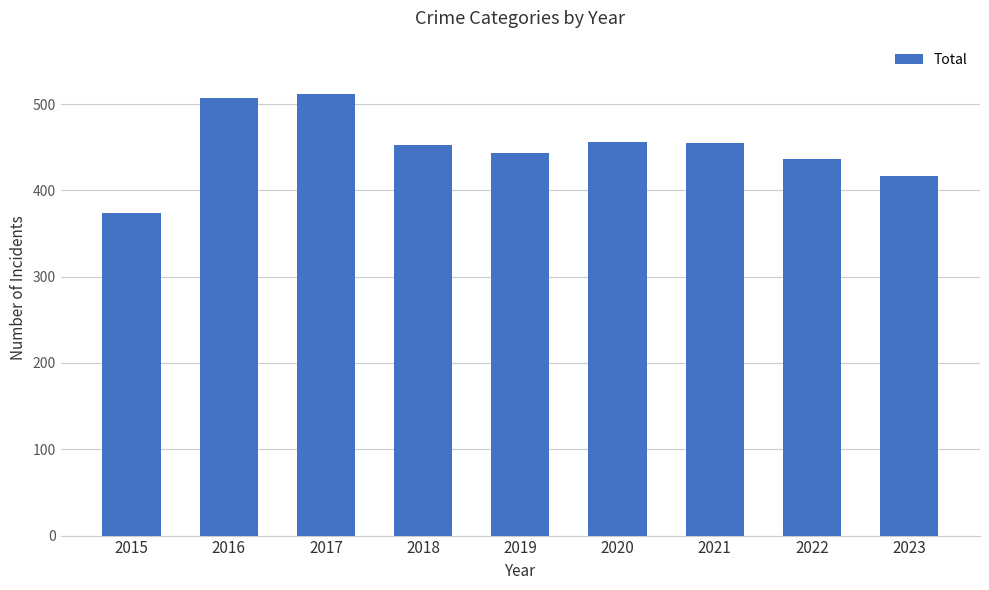

Which category has the lowest value across all series?

2015